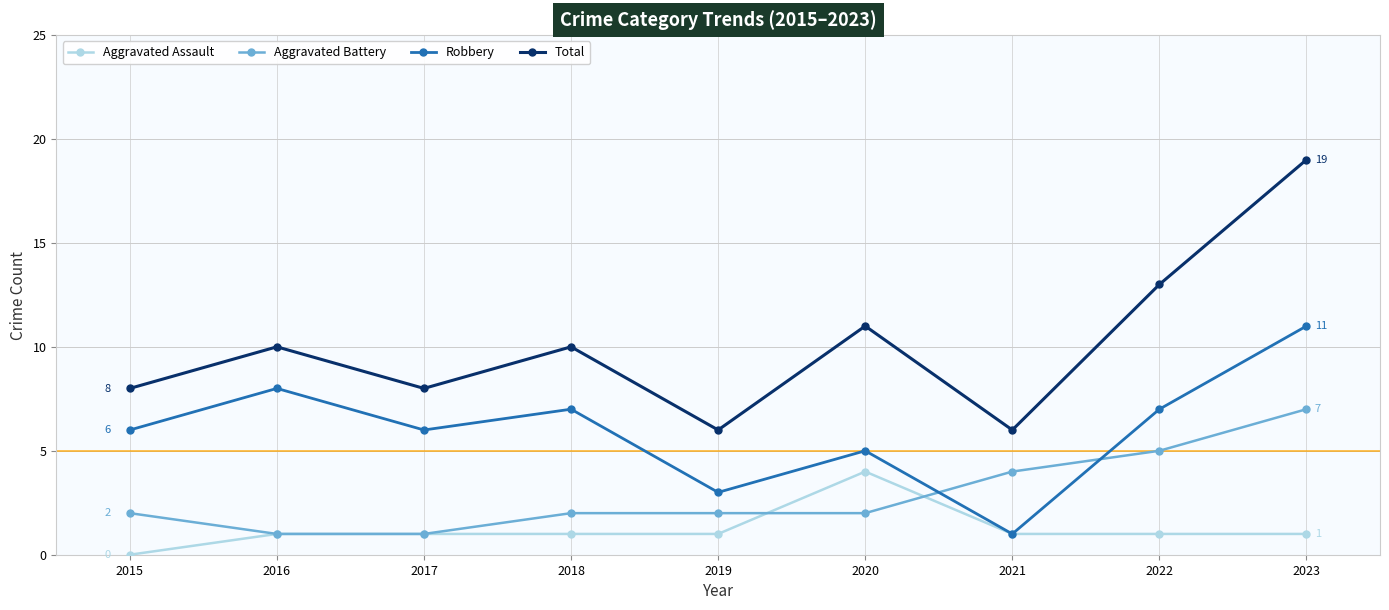

Between which two adjacent categories do Aggravated Battery and Robbery first intersect?

2020 and 2021